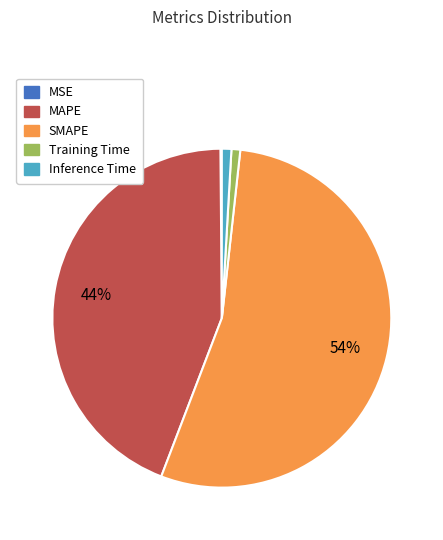

Which category has the biggest portion of the pie?

SMAPE